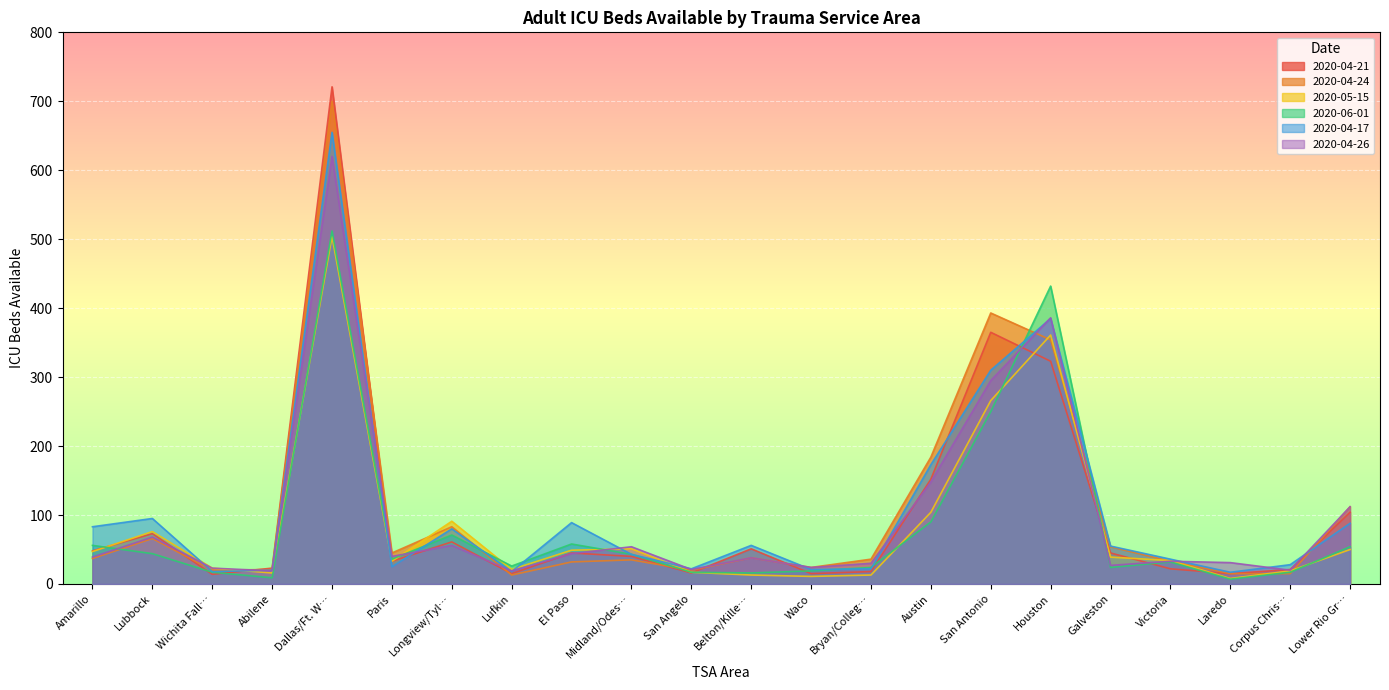

Does the chart display data point markers on the line(s)?

No